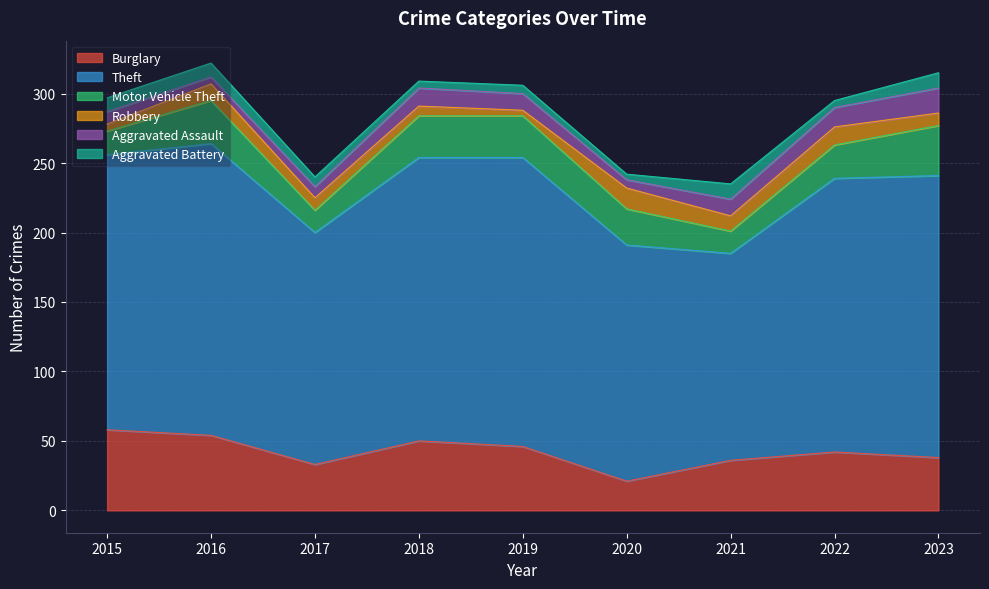

What is the difference between the second highest and minimum values in the Motor Vehicle Theft series?

15